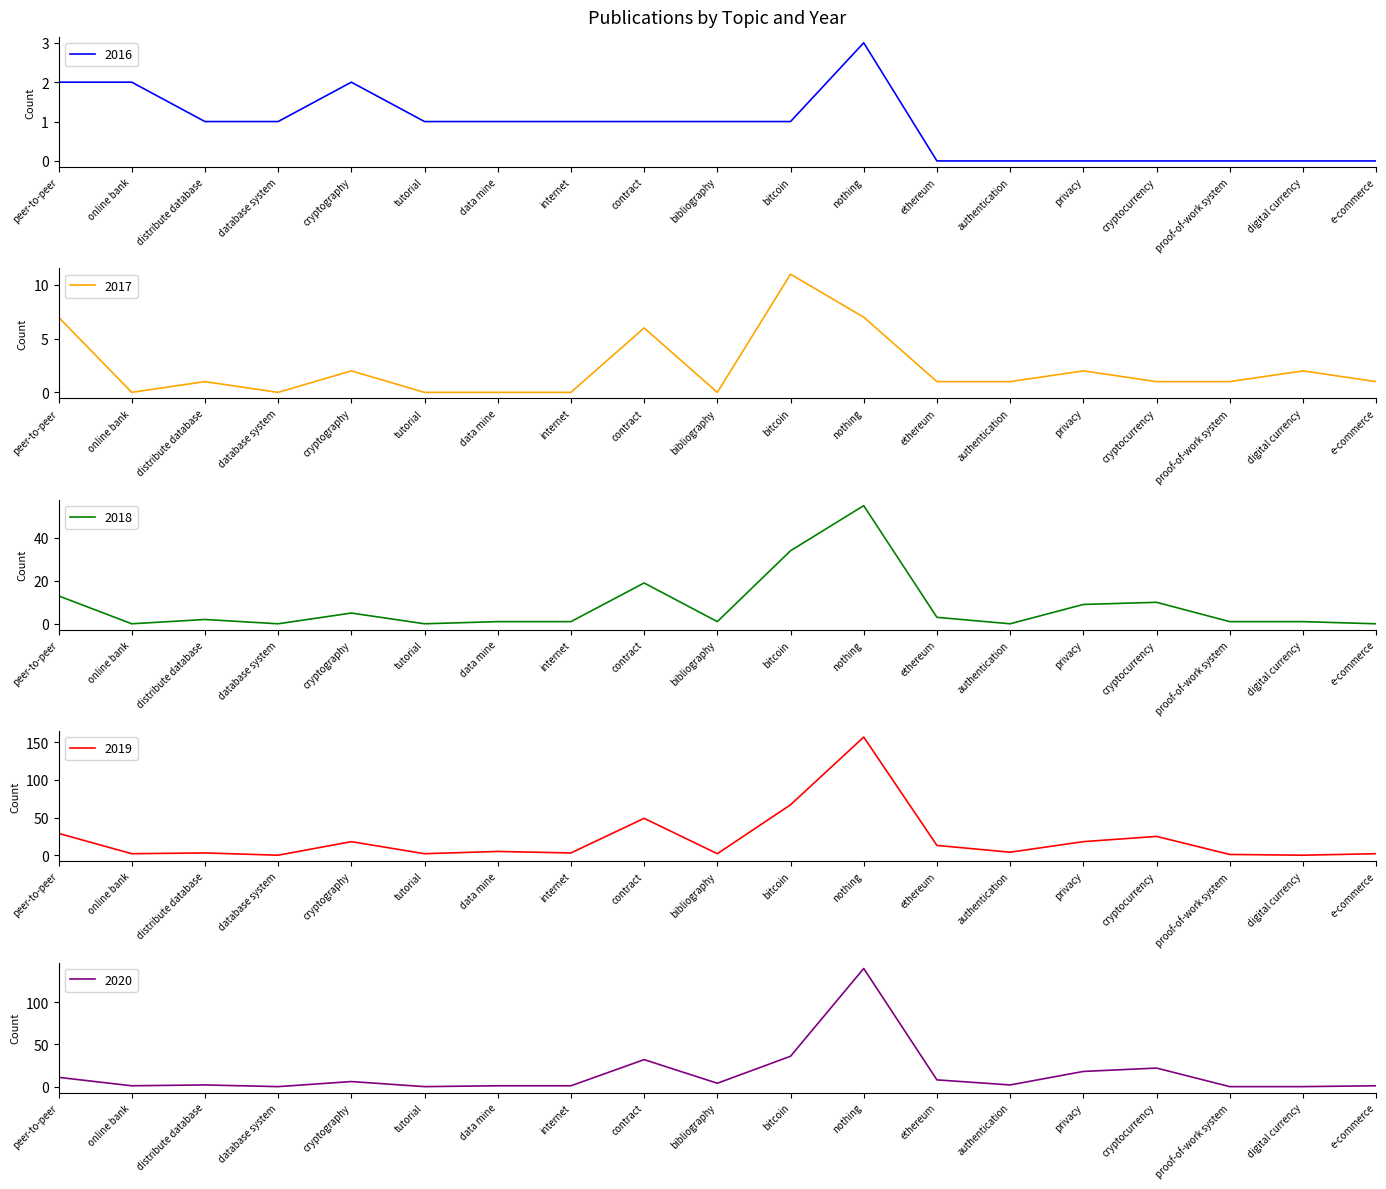

Which series has the widest spread of values?

2019